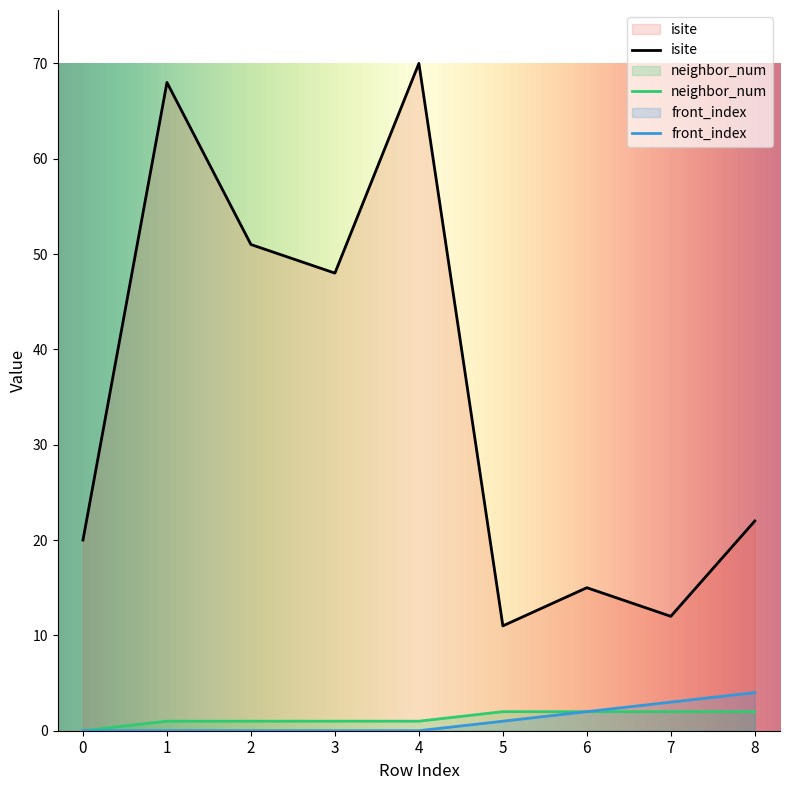

True or false: front_index and isite intersect in this chart.

False